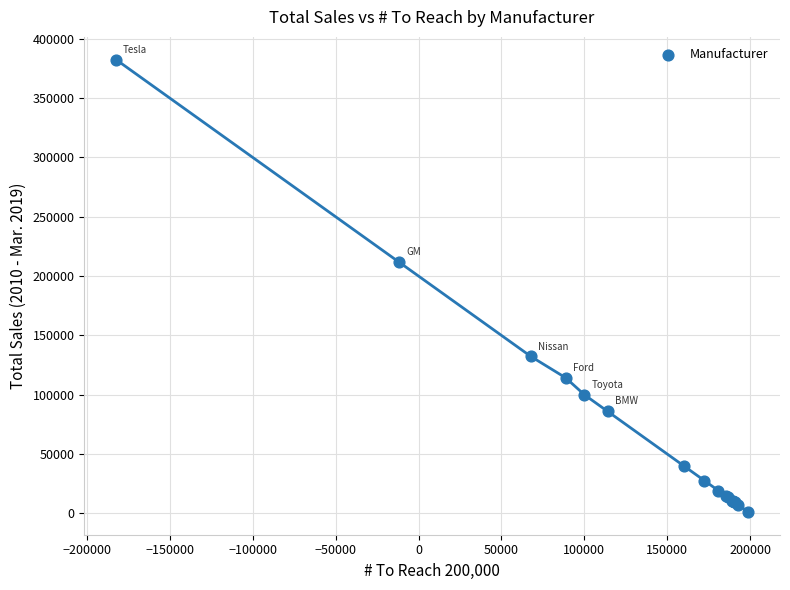

What Y value in the scatter plot is closest to 191787?

211587